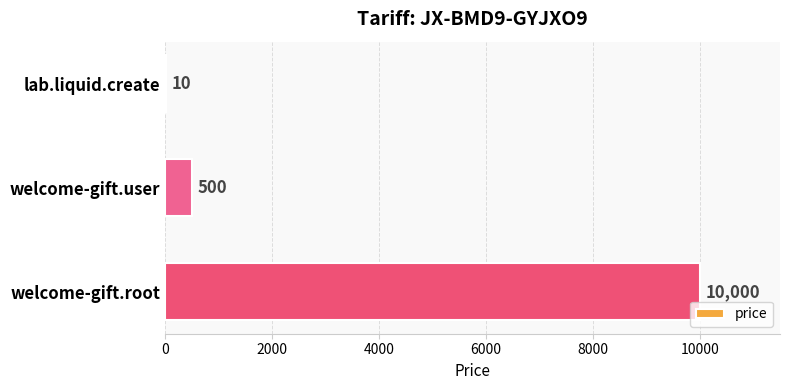

Are the bars grouped side by side (vs. stacked)?

No